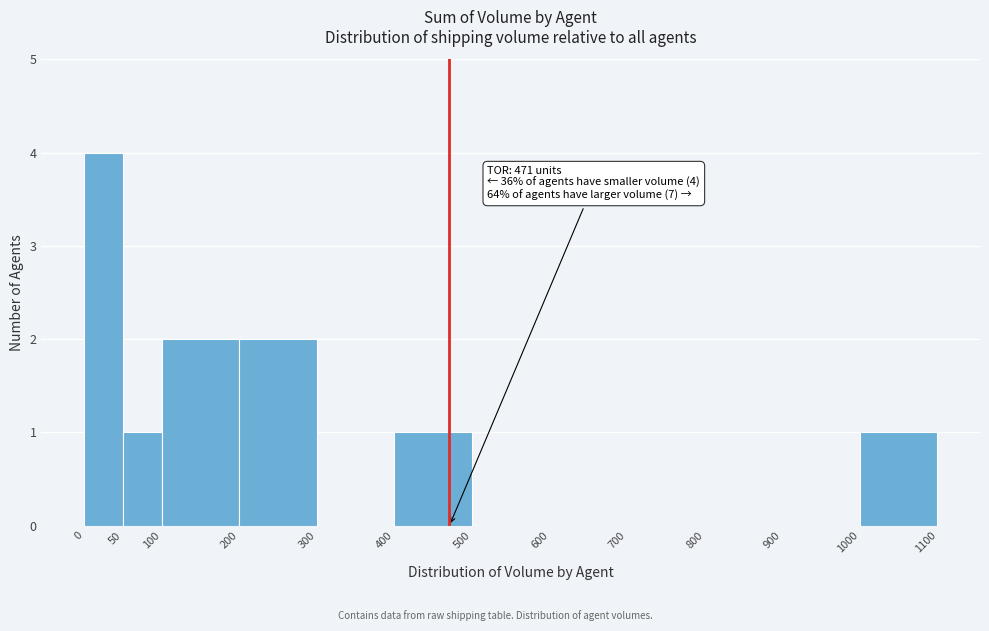

Over which range of the x-axis is the bar tallest?

0 to 50